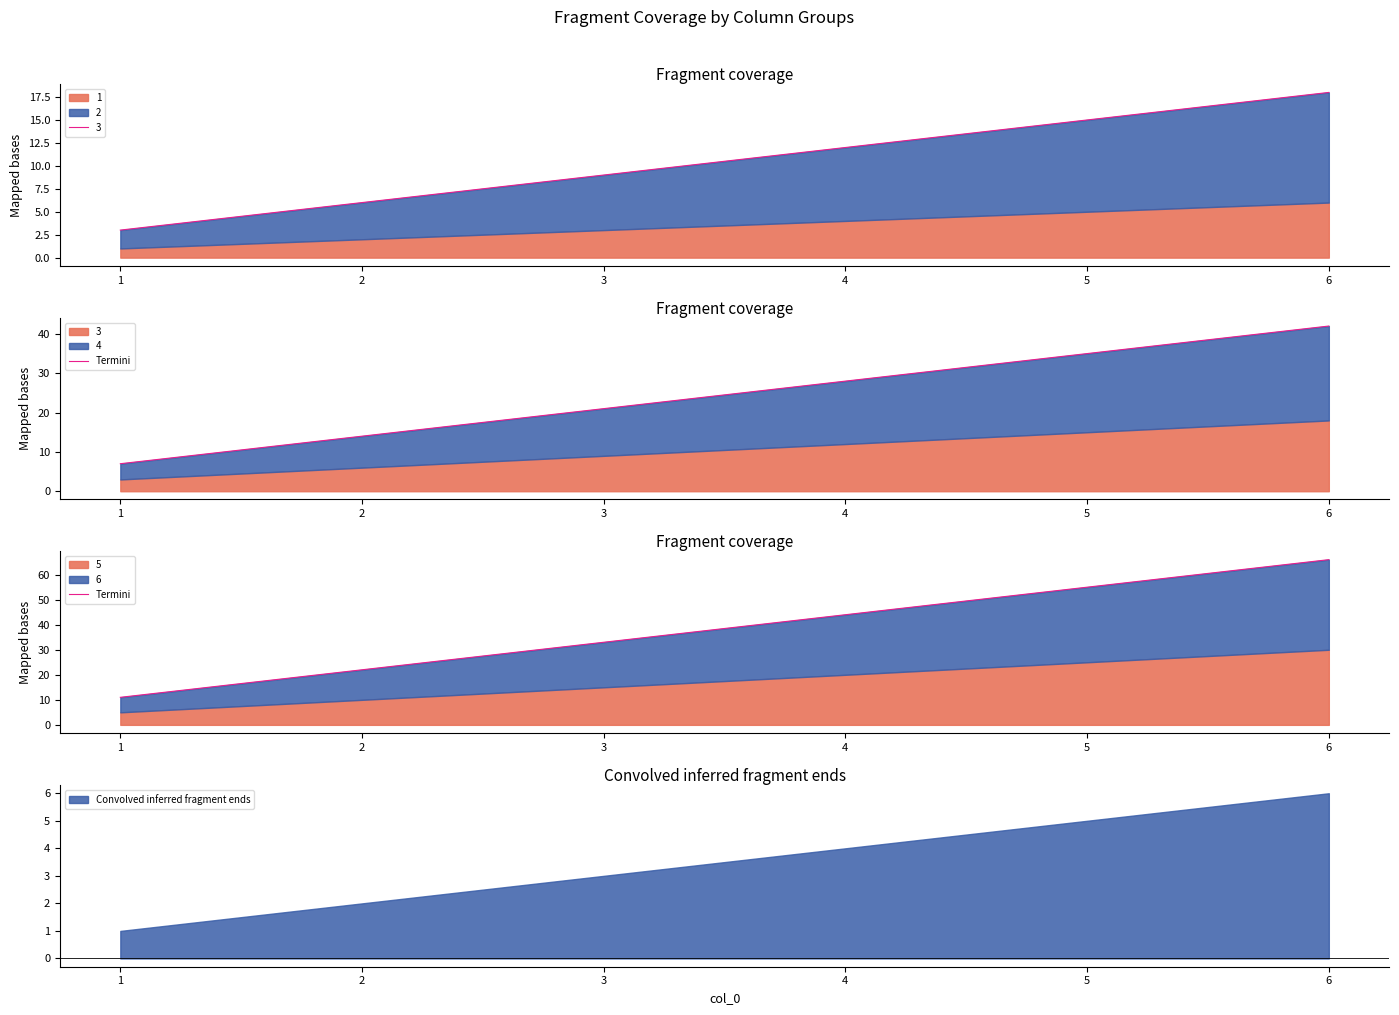

True or false: Convolved inferred fragment ends has a value of 5 at 5.

True